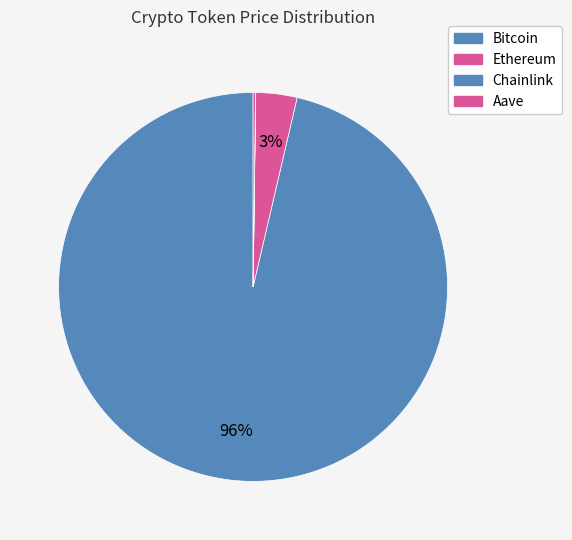

To the nearest percent, what portion does Ethereum represent?

3%